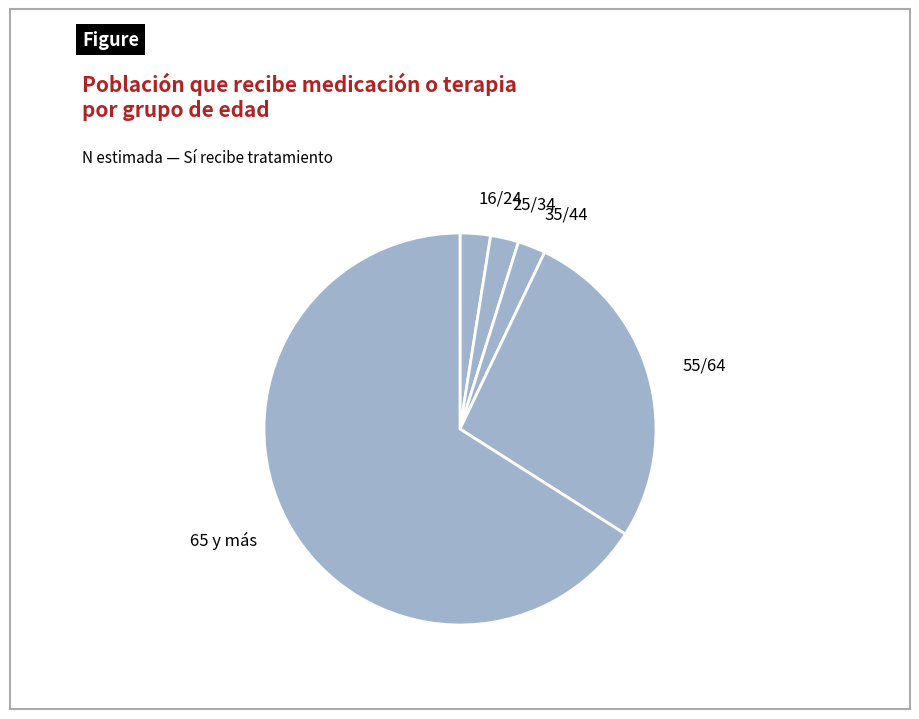

Is 55/64 the majority of the pie?

No